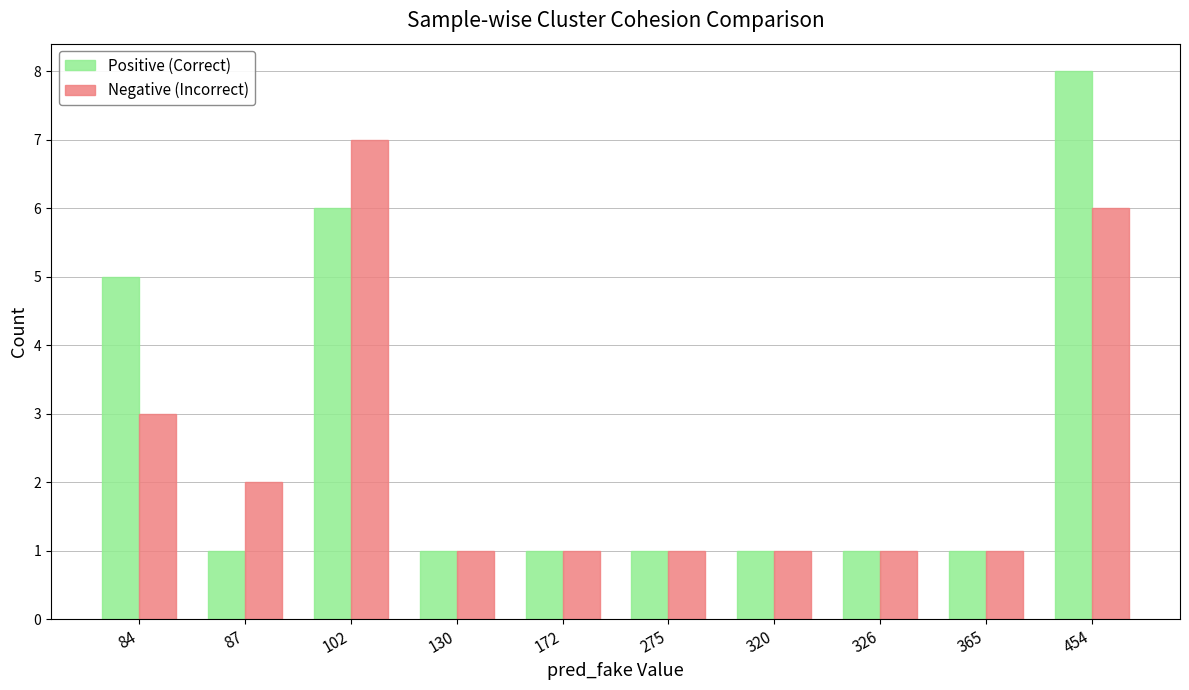

Count the number of categories in the chart.

10